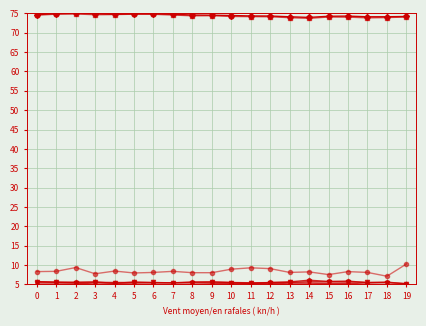

How many distinct data groups are displayed?

6